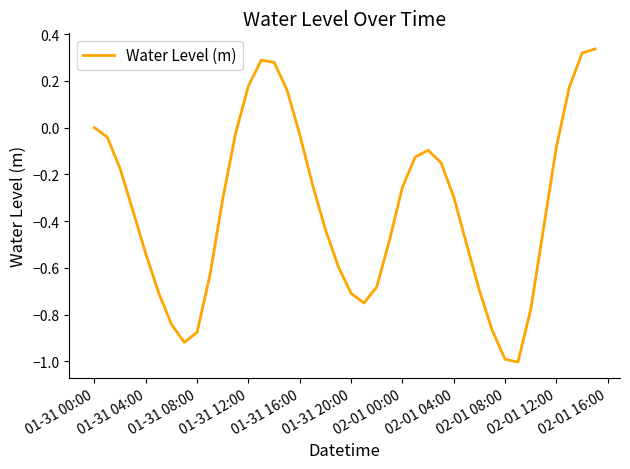

What is the difference between the maximum and minimum values?

1.3